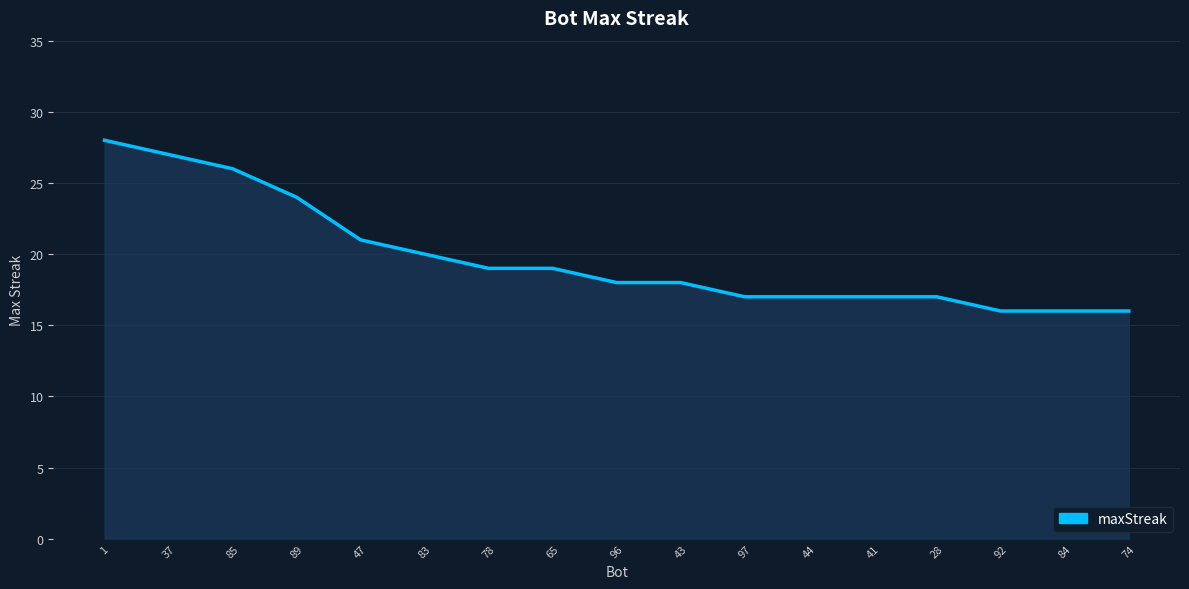

How many lines are shown in the chart?

1